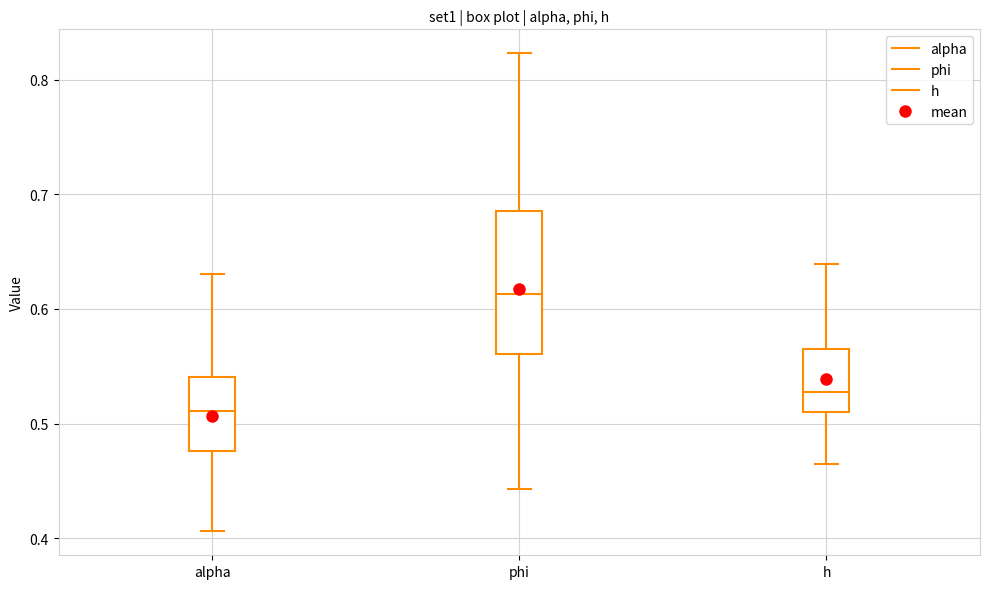

Which box's median line is the lowest?

alpha